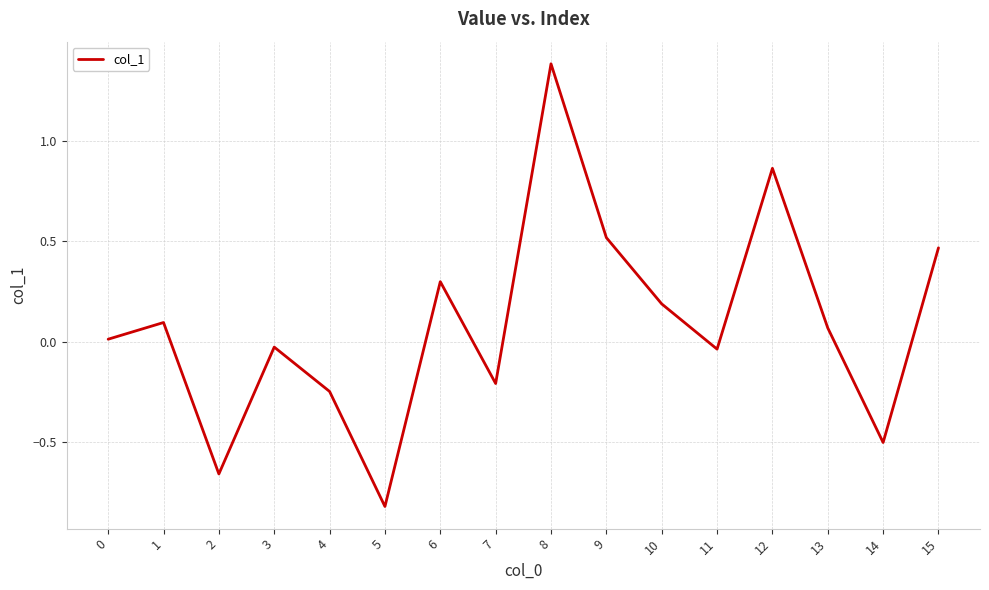

What is the smallest value displayed?

-0.8